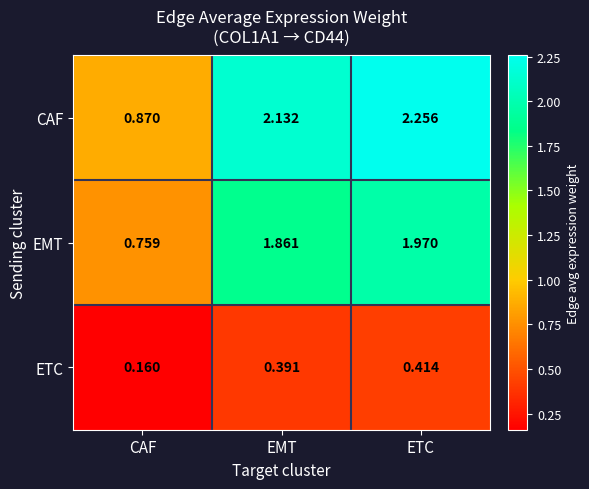

At which category does the chart reach its peak across all series?

ETC